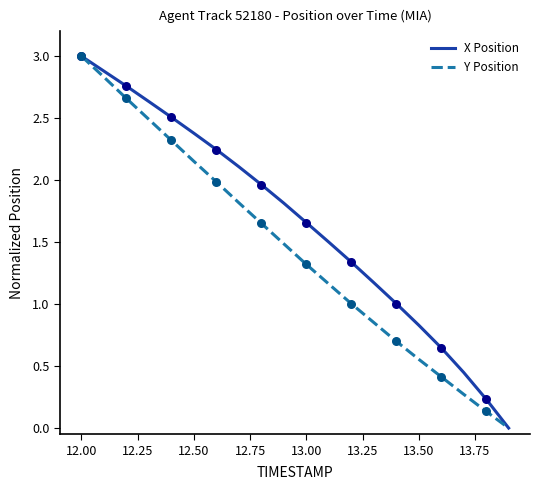

List the series in order of their overall mean, lowest first.

Y Position, X Position